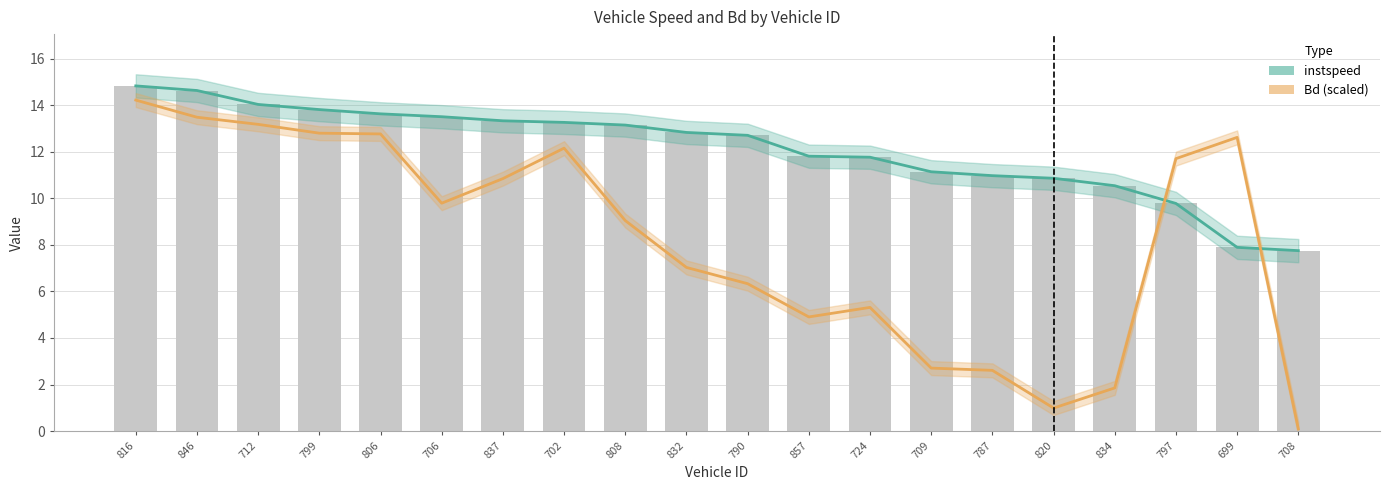

Reading right to left, transcribe all the data shown in this chart.

instspeed: 708=7.8	699=7.9	797=9.8	834=10.5	820=10.9	787=11.0	709=11.1	724=11.8	857=11.8	790=12.7	832=12.8	808=13.1	702=13.3	837=13.3	706=13.5	806=13.6	799=13.8	712=14.0	846=14.6	816=14.8
Bd (scaled): 708=0.1	699=12.6	797=11.7	834=1.9	820=1.0	787=2.6	709=2.7	724=5.3	857=4.9	790=6.3	832=7.0	808=9.0	702=12.2	837=10.8	706=9.8	806=12.8	799=12.8	712=13.2	846=13.5	816=14.2